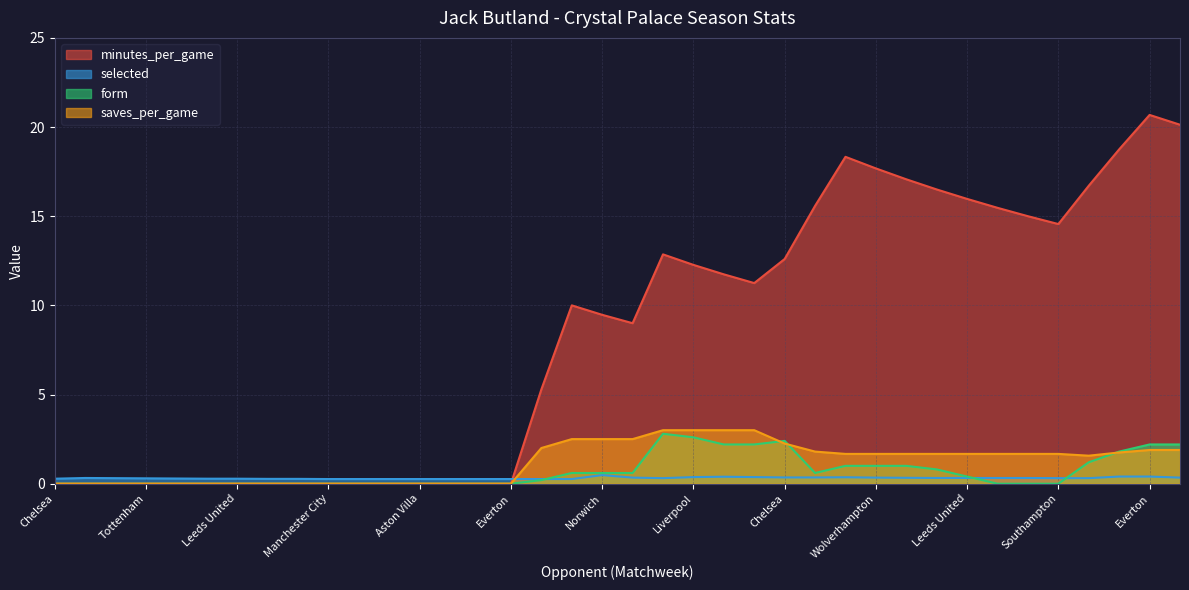

How many lines are shown in the chart?

4